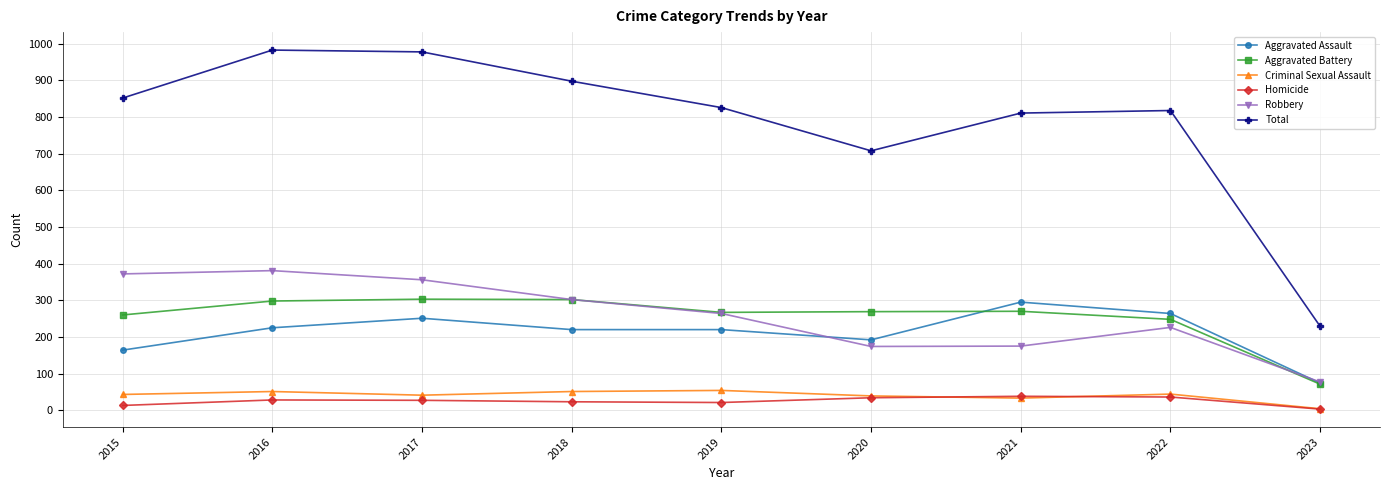

How many categories are shown in the chart?

9